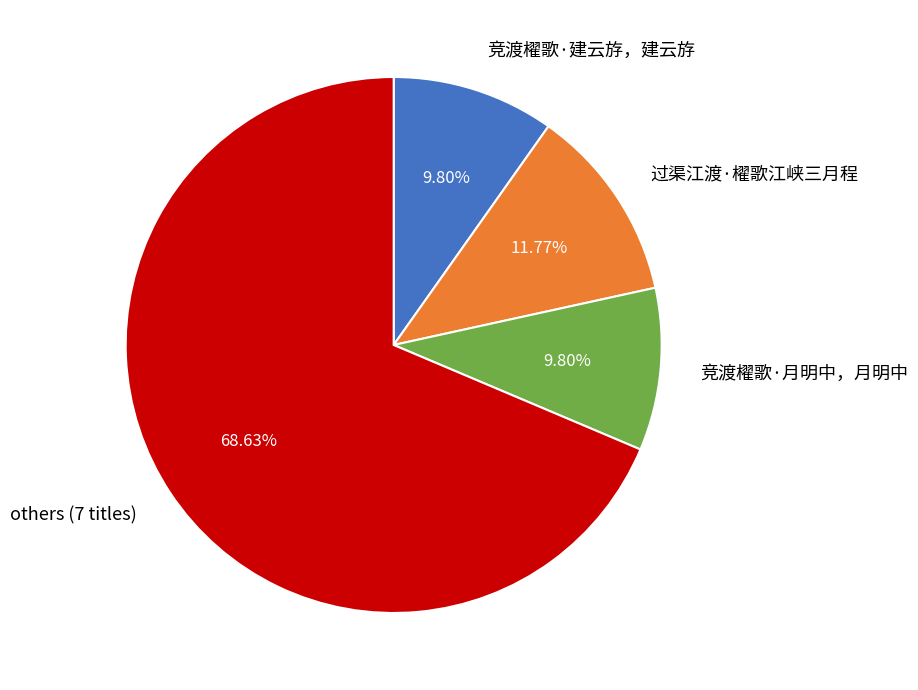

Is there a majority slice in this chart?

Yes